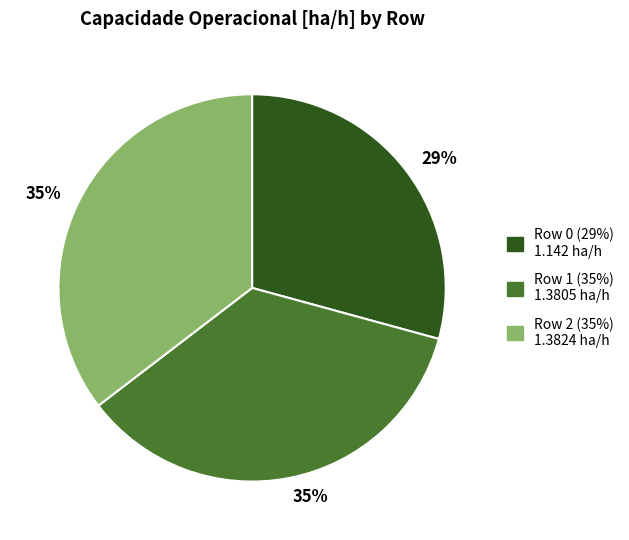

What percentage is the Row 1 slice, to the nearest percent?

35%